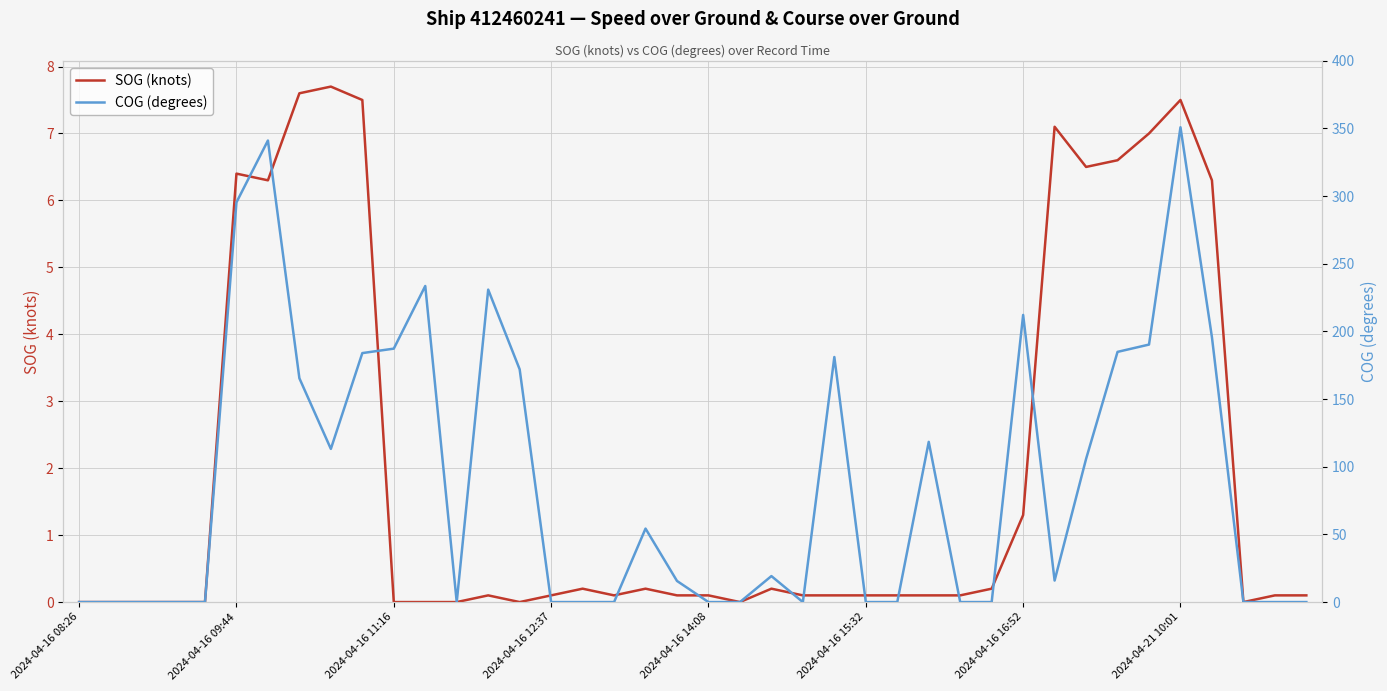

Where is the first local minimum for COG (degrees)?

8